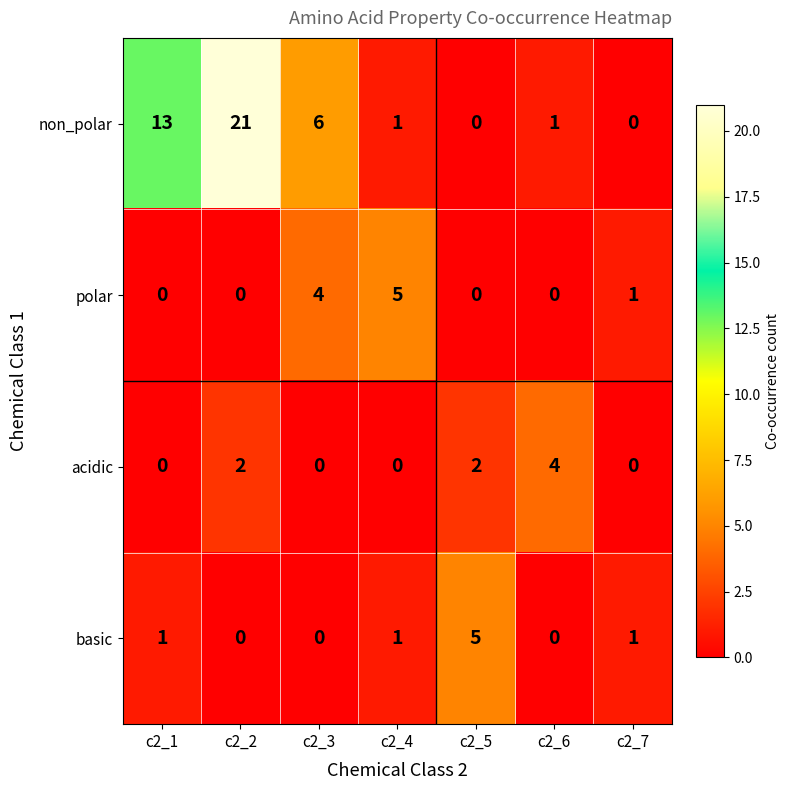

At which label is polar closest to 2?

c2_7